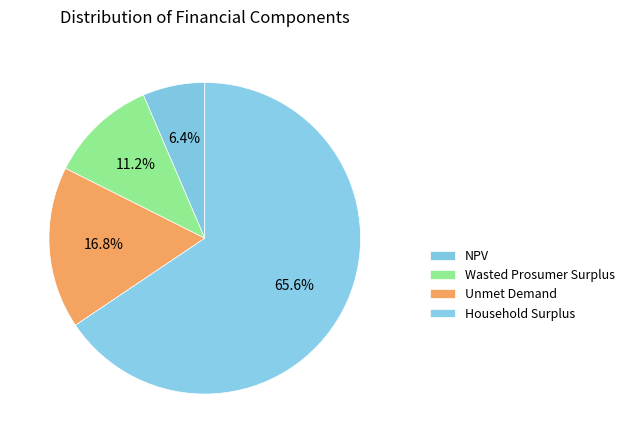

To the nearest percent, what is the average slice percentage?

25%